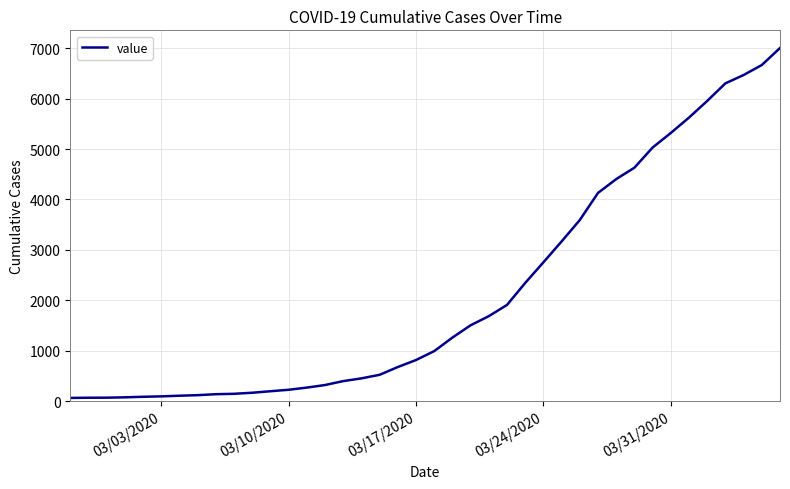

What is the maximum value shown in the chart?

7004